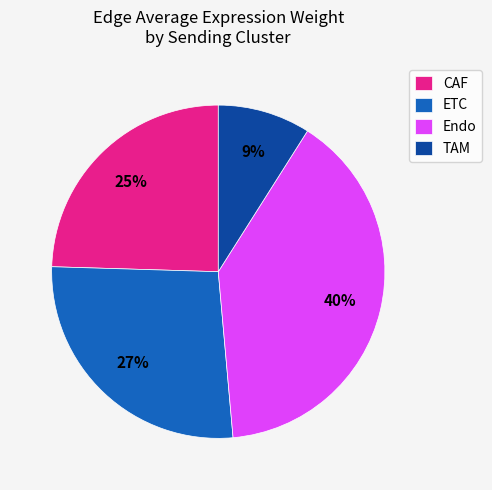

Which category has the smallest portion of the pie?

TAM